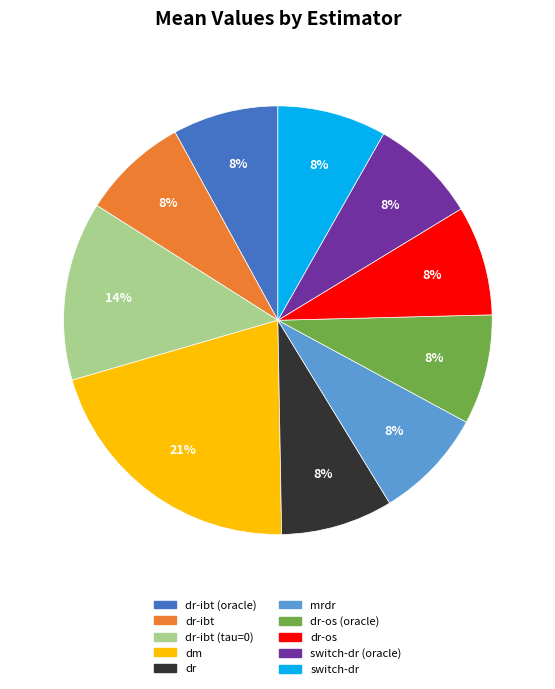

To the nearest percent, what is the difference between the largest and smallest slice percentages?

13%